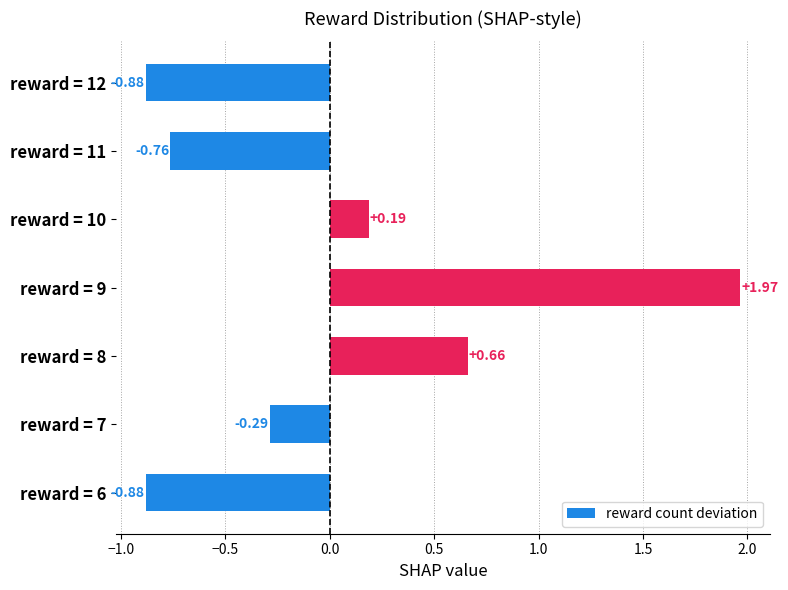

What is the difference between the values at reward = 8 and reward = 9?

1.3